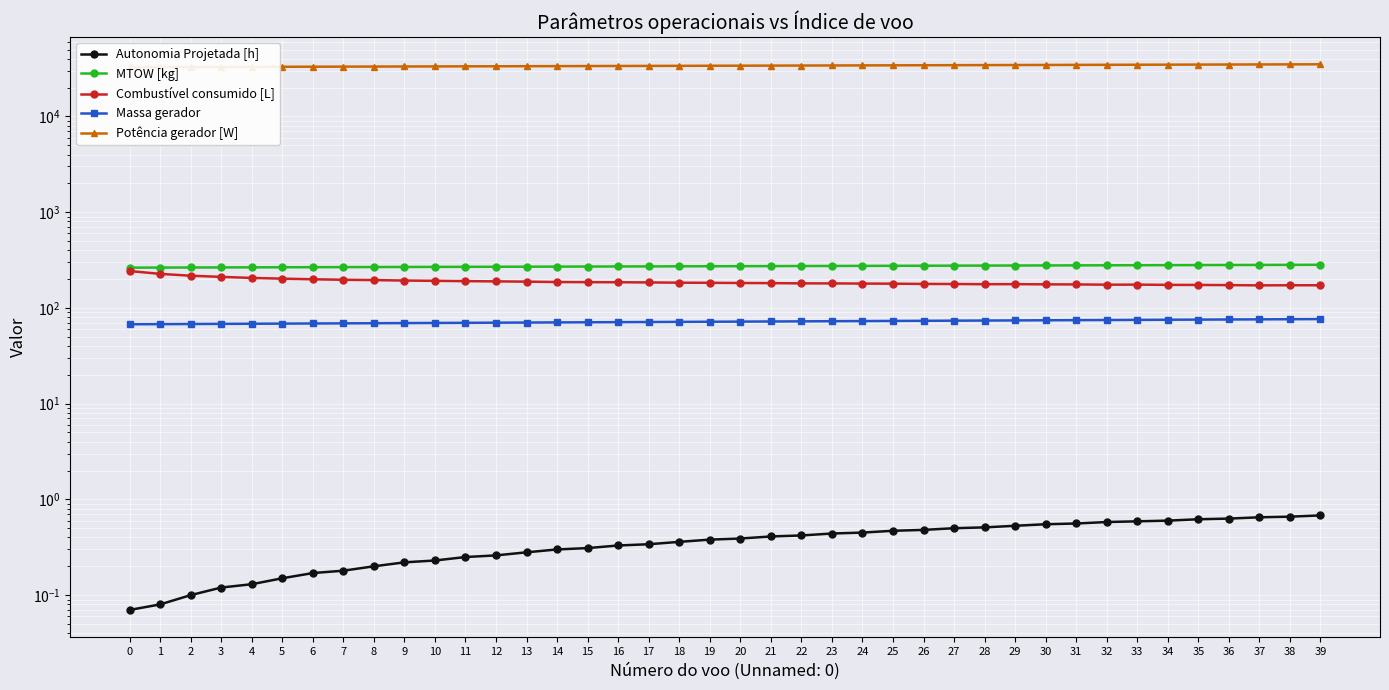

Between 10 and 24, which series saw the biggest shift?

Potência gerador [W]